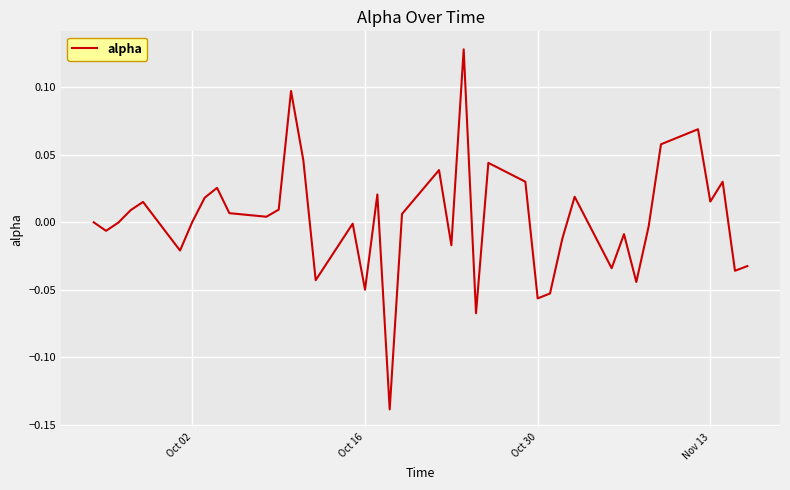

What is the difference between the maximum and minimum values?

0.3